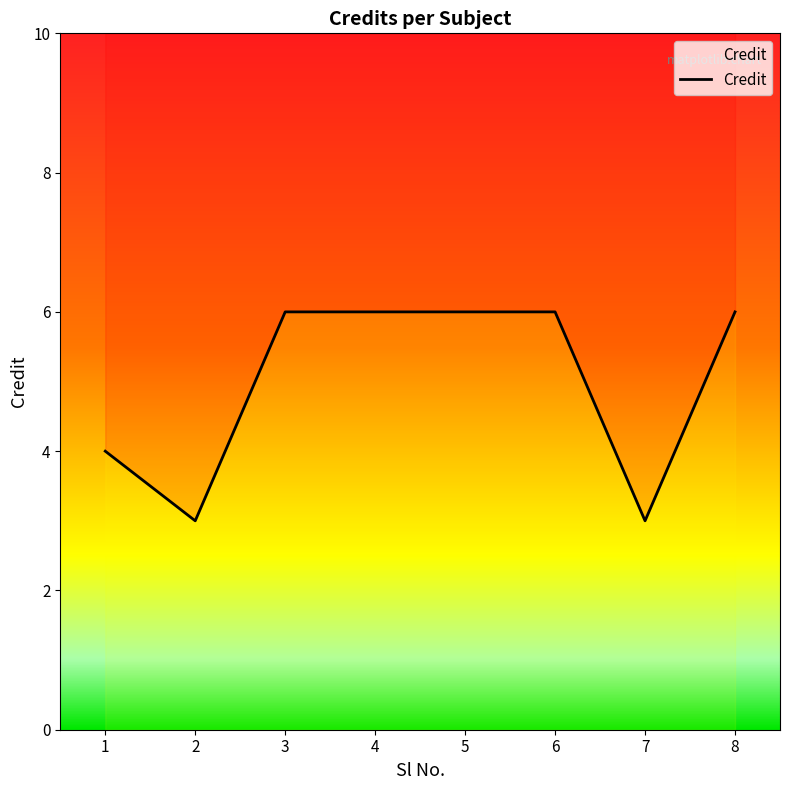

What is the sum of all values?

40